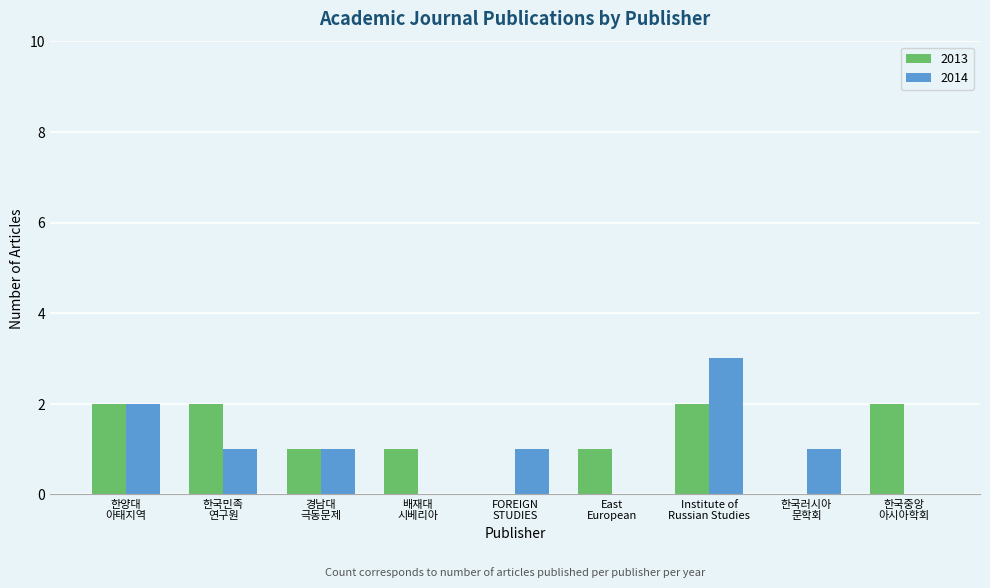

What is the sum of all 2014 values?

9